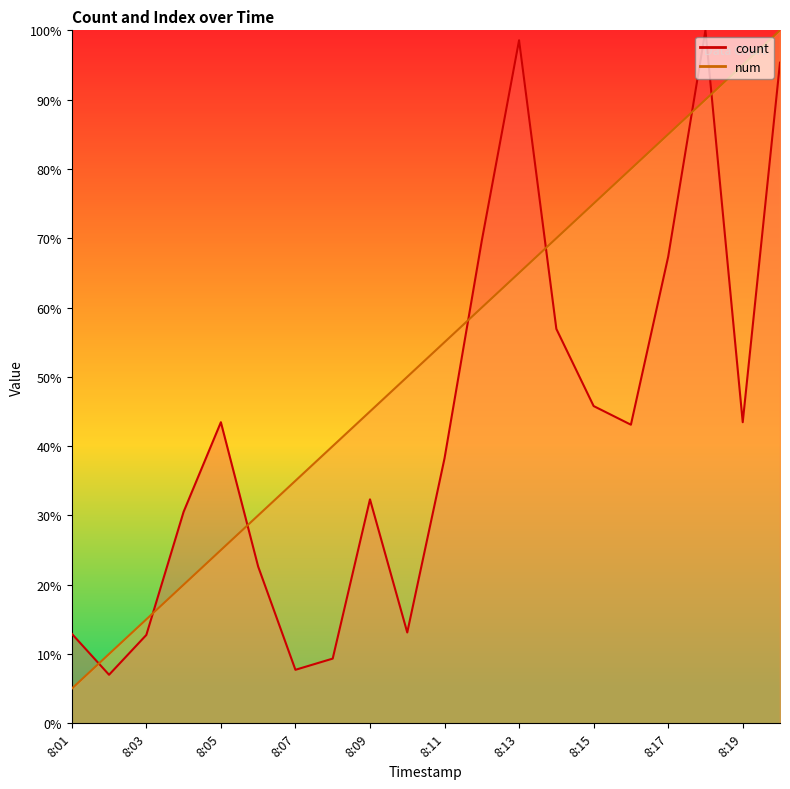

Reading left to right, extract all data points from this chart.

count: 12.9	7.0	12.7	30.5	43.4	22.6	7.7	9.3	32.3	13.1	38.2	69.7	98.6	56.9	45.8	43.1	67.3	100.0	43.4	95.3
num: 5.0	10.0	15.0	20.0	25.0	30.0	35.0	40.0	45.0	50.0	55.0	60.0	65.0	70.0	75.0	80.0	85.0	90.0	95.0	100.0